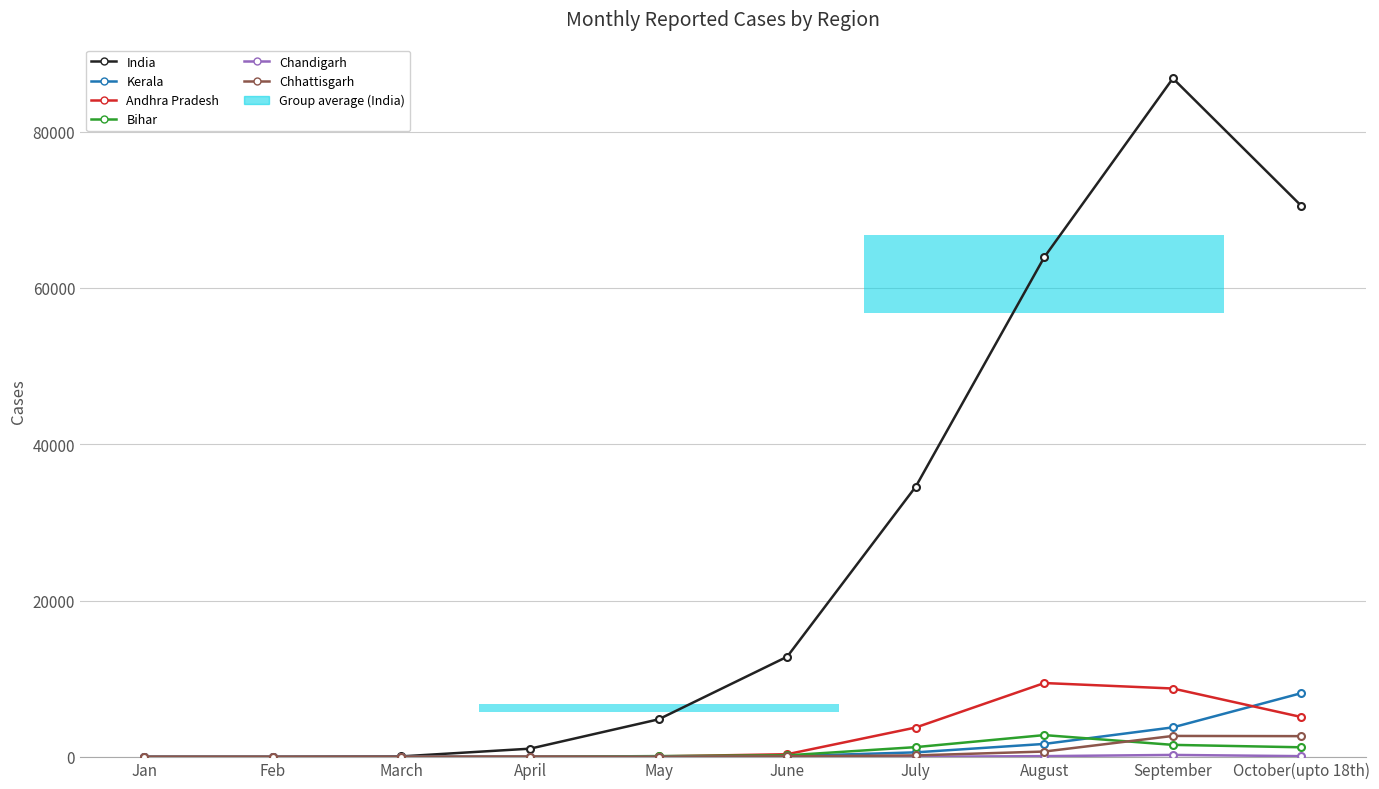

What is the label of the 2nd point from the right?

September